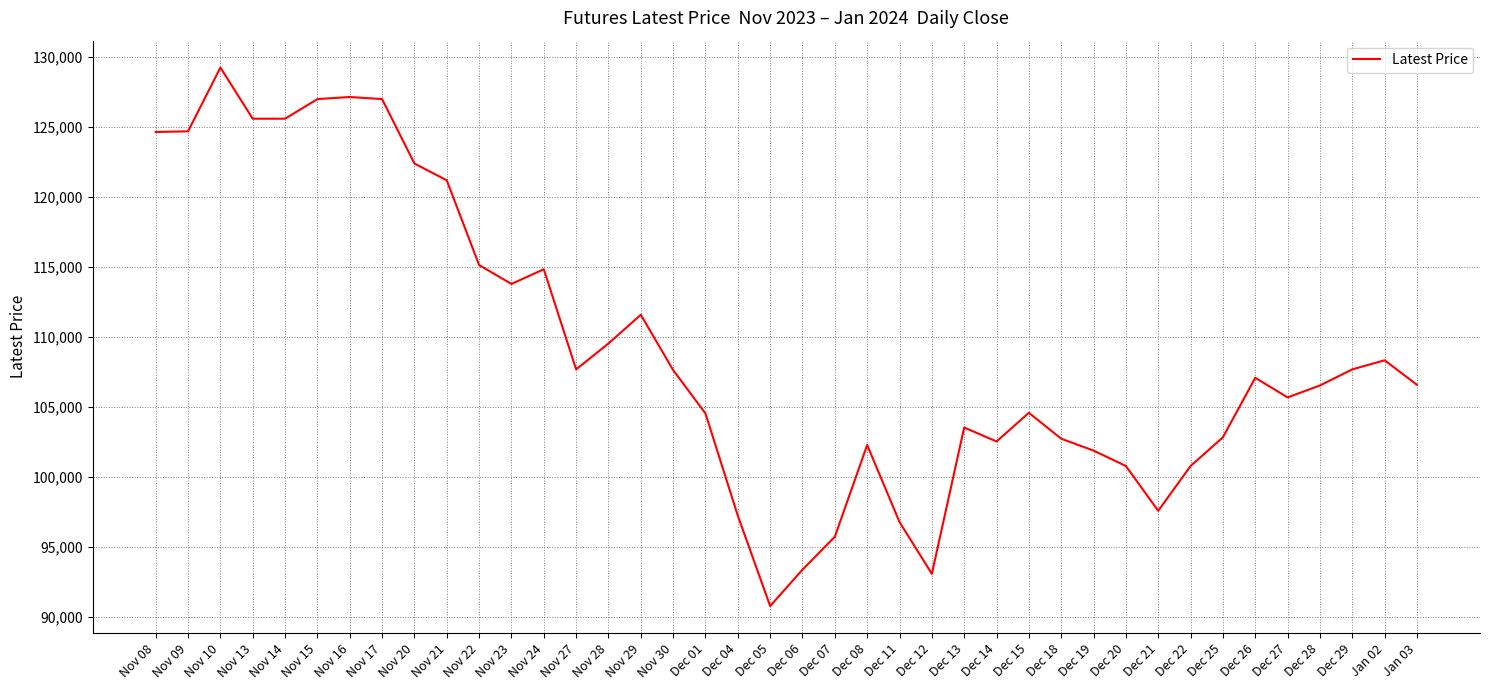

What is the difference between the second highest and second lowest values?

34050